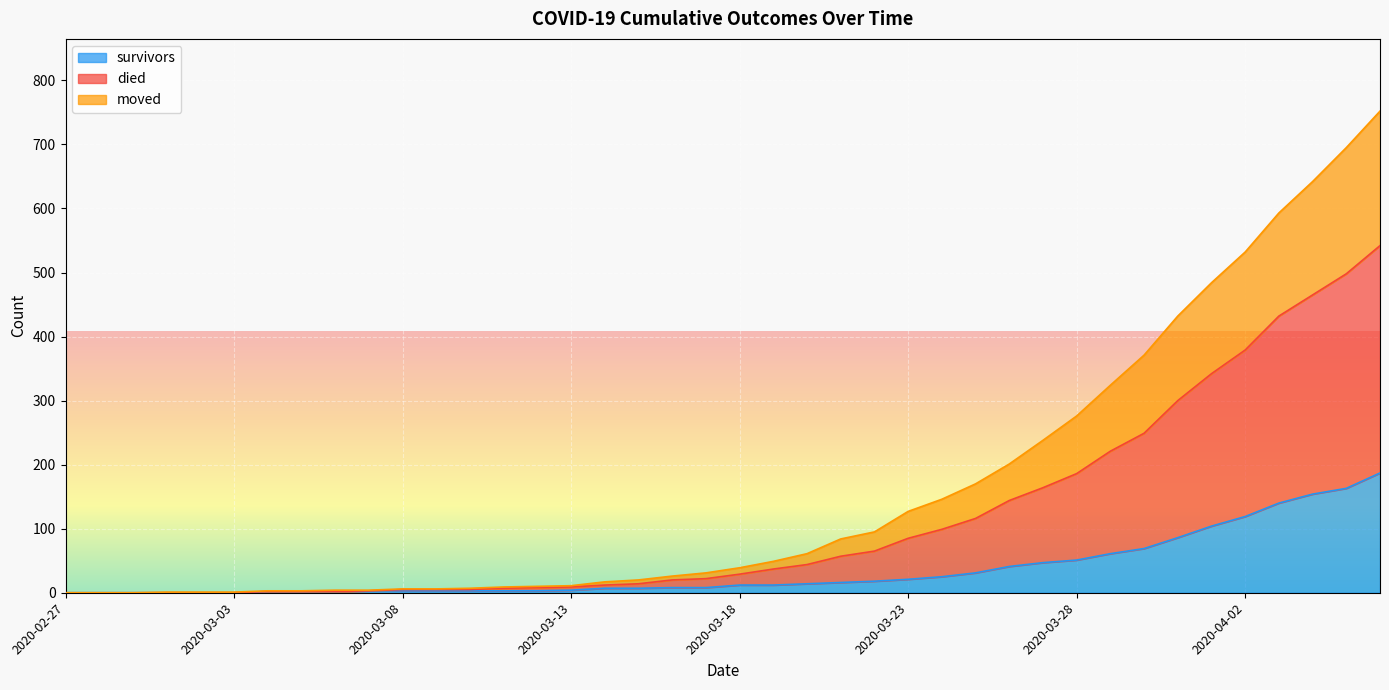

At which category is the sum across all series the highest?

2020-04-06